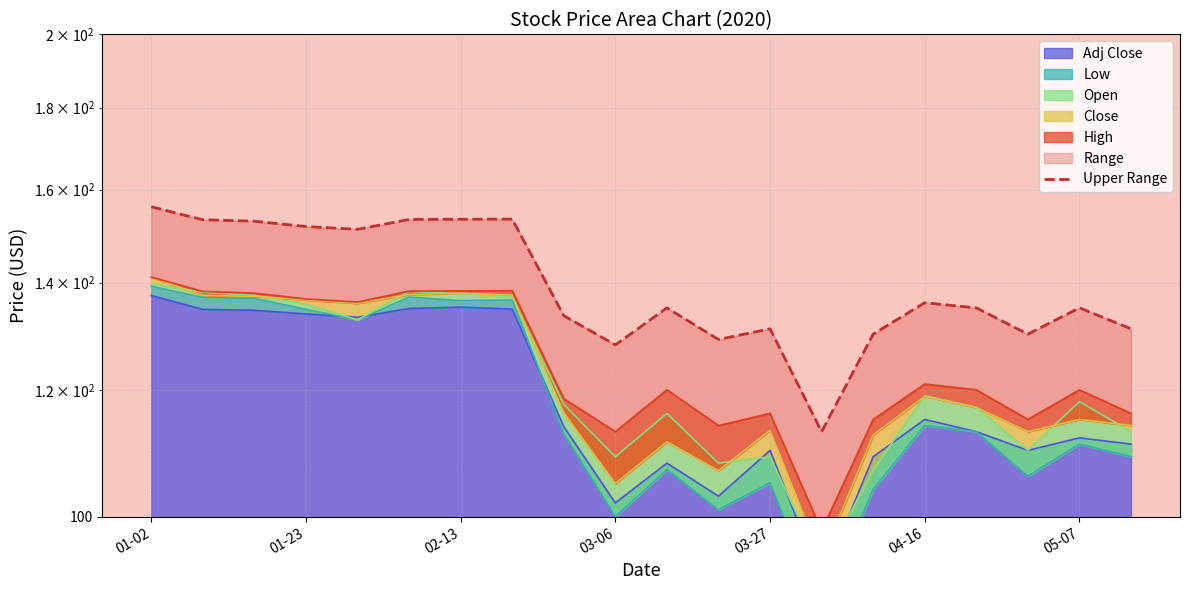

What is the maximum value shown in the chart?

156.1